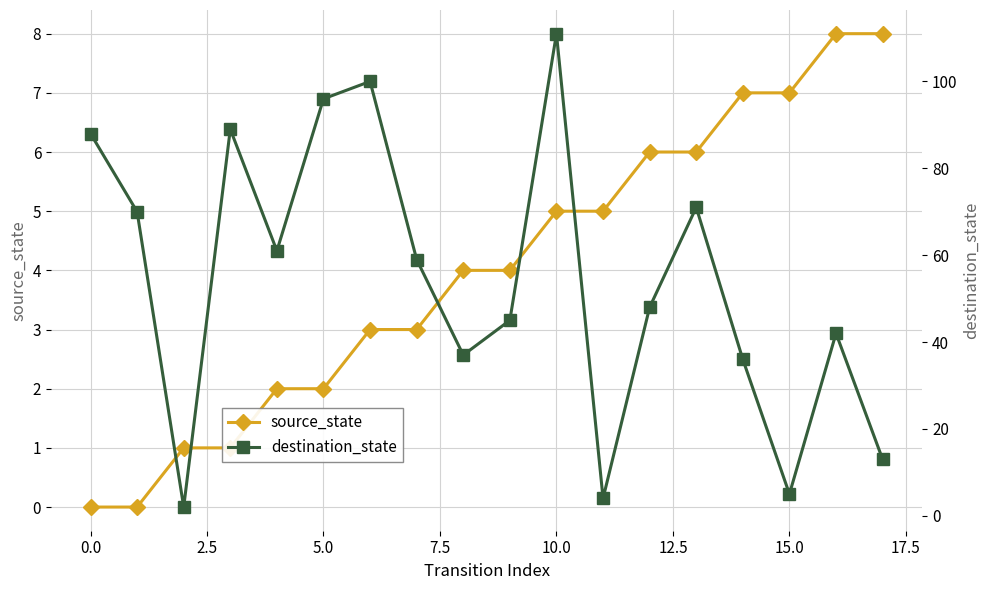

Is it true that source_state equals 7 at 10.0?

False